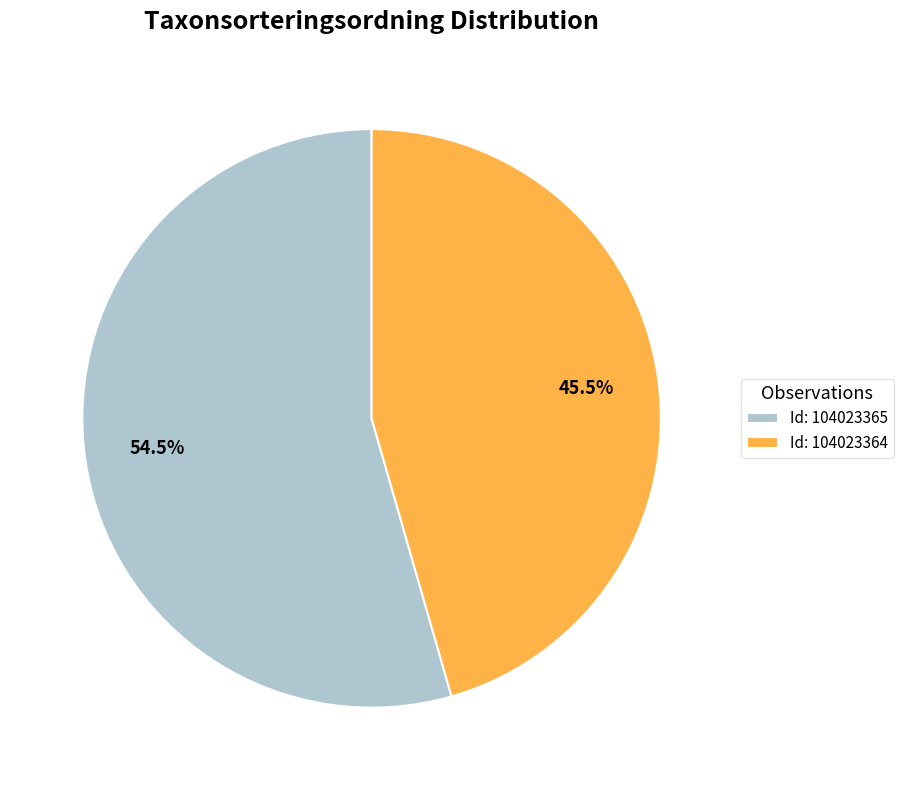

Which slice is the smallest?

Id: 104023364